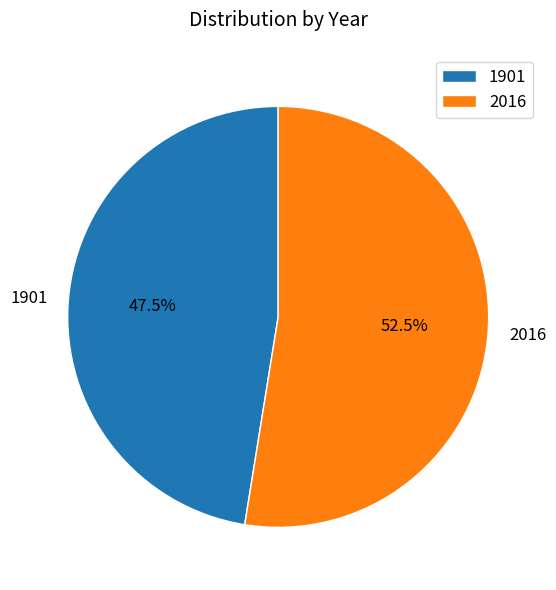

Does 1901 account for over 50% of the chart?

No